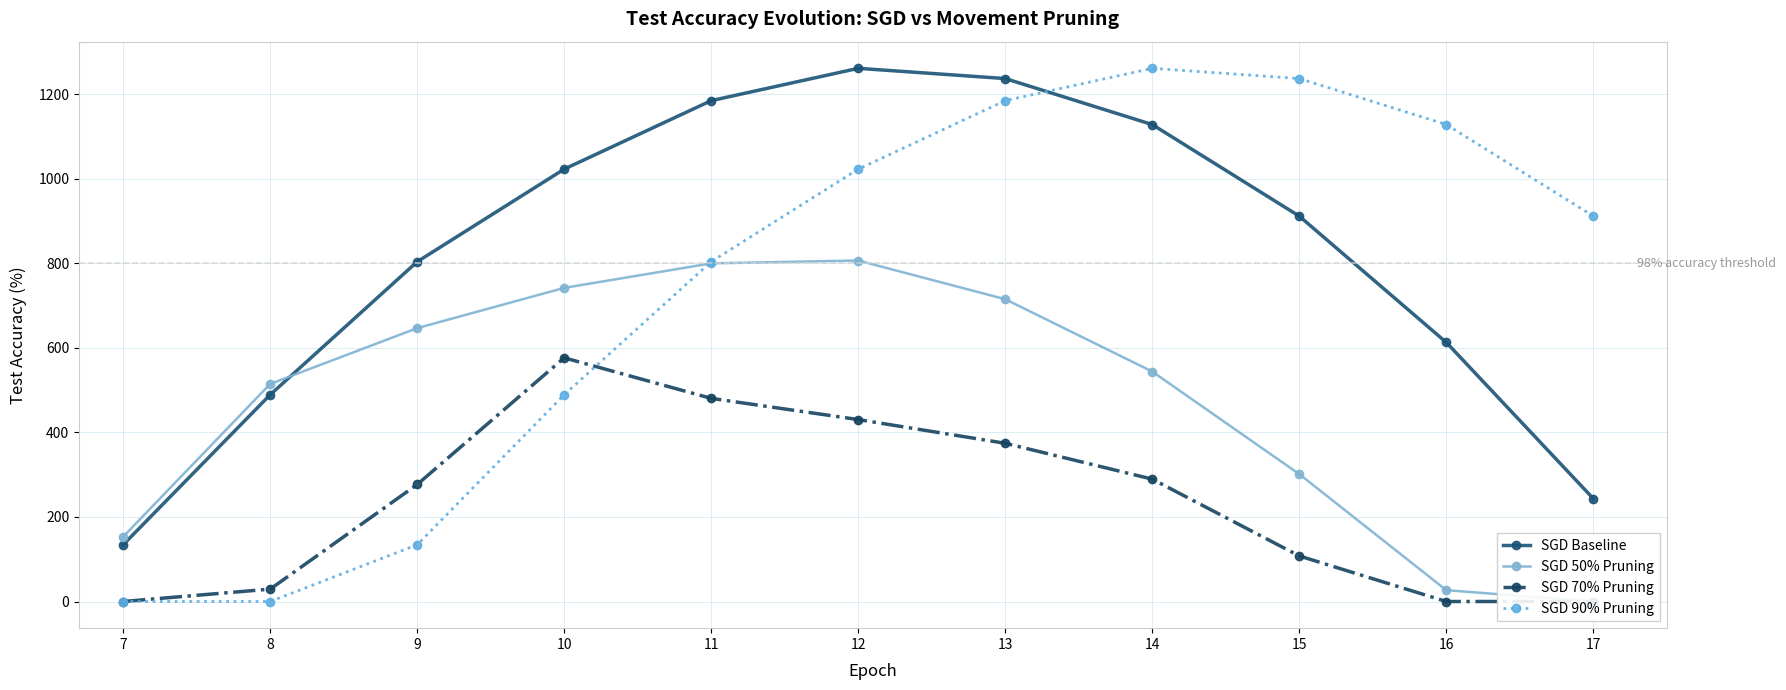

How many data points does each series have?

11